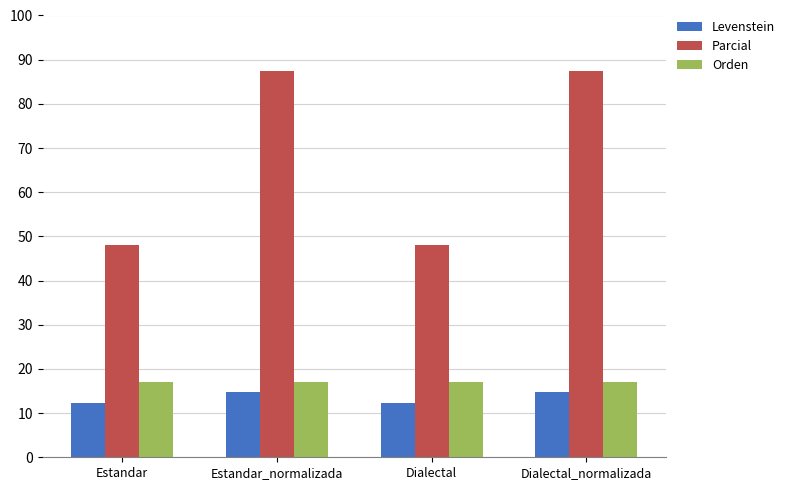

Between Estandar_normalizada and Dialectal, which series saw the biggest shift?

Parcial